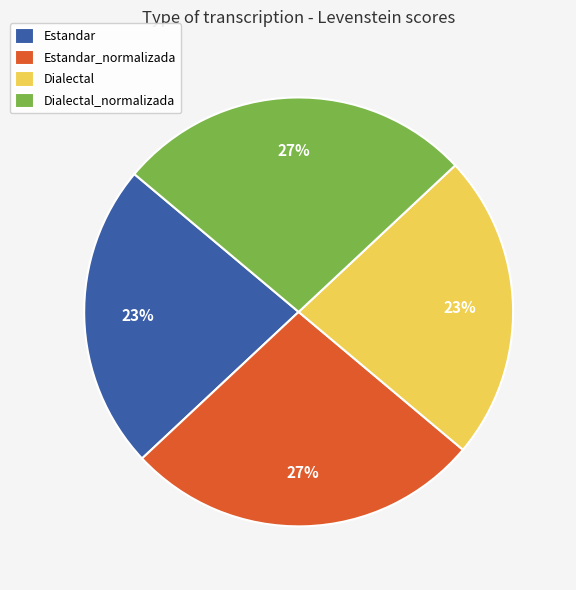

Does Estandar represent more than half of the total?

No